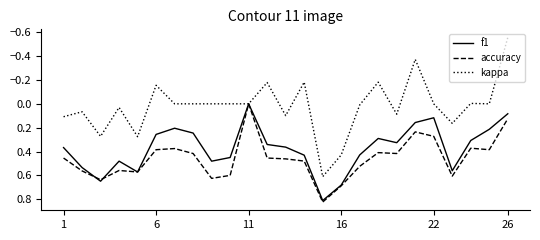

Which series has the widest spread of values?

kappa